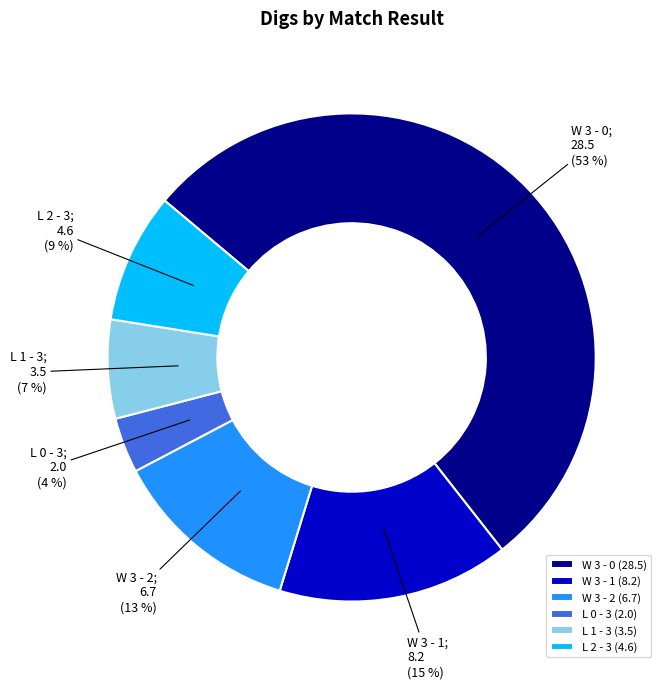

Combined, do L 2 - 3 and W 3 - 0 account for over 50%?

Yes